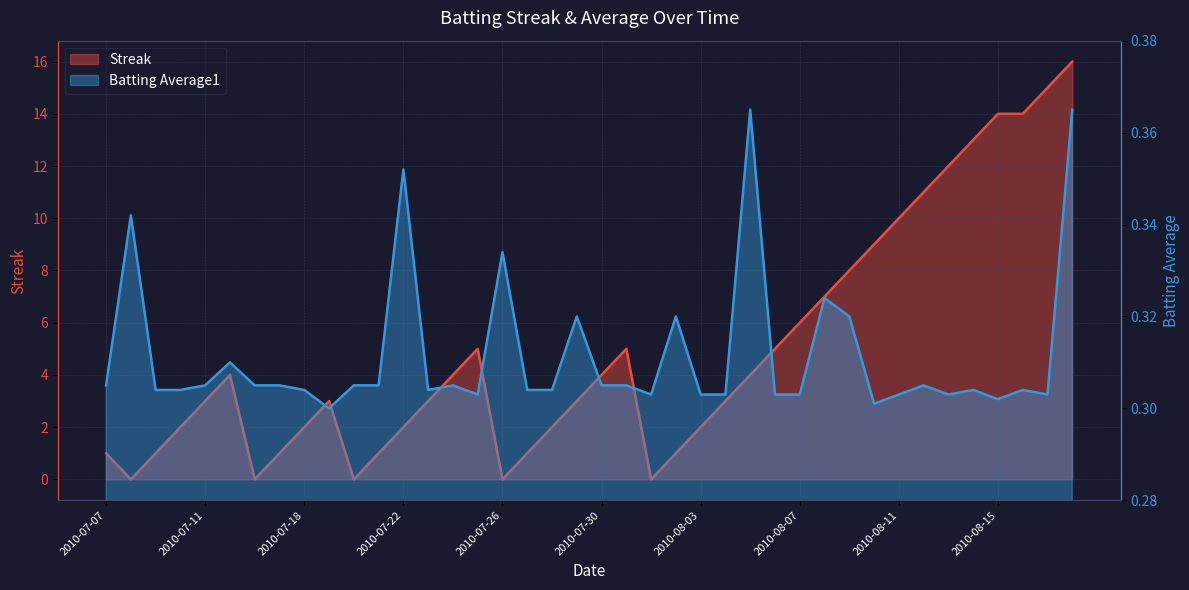

What value does the Streak series have at 2010-07-09?

1.0